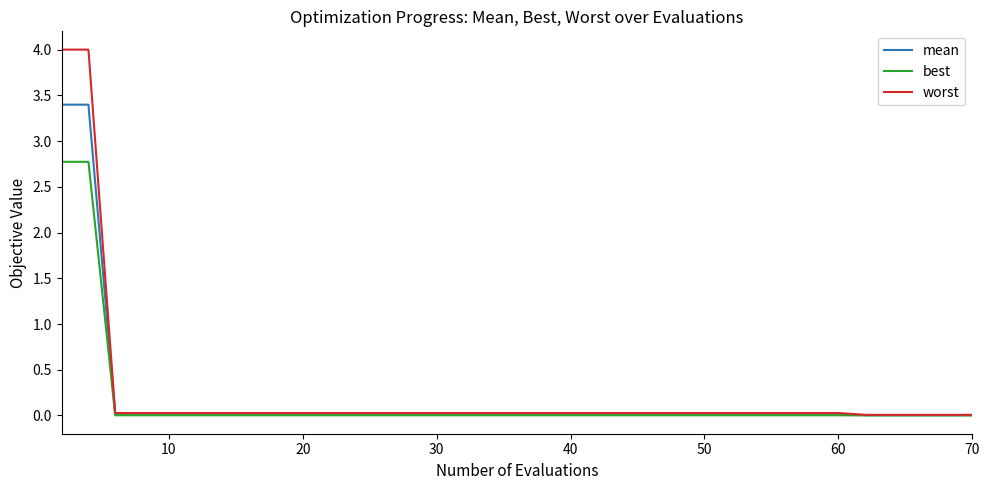

What is the greatest value displayed?

4.0